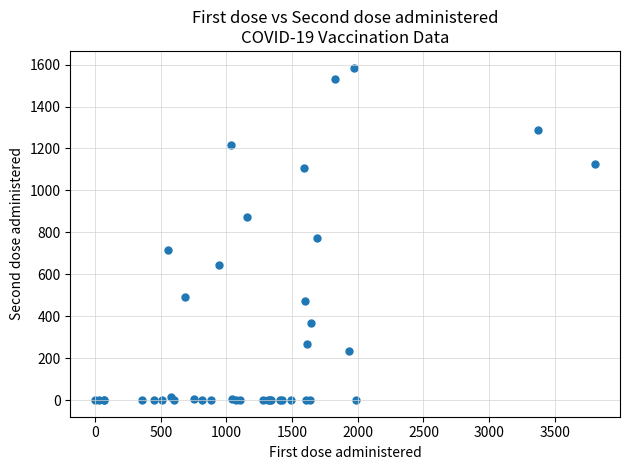

What Y value in the scatter plot is closest to 793?

772